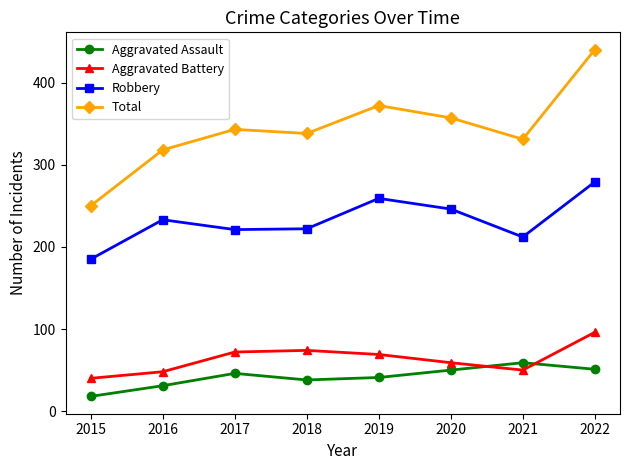

At which category is the sum across all series the highest?

2022